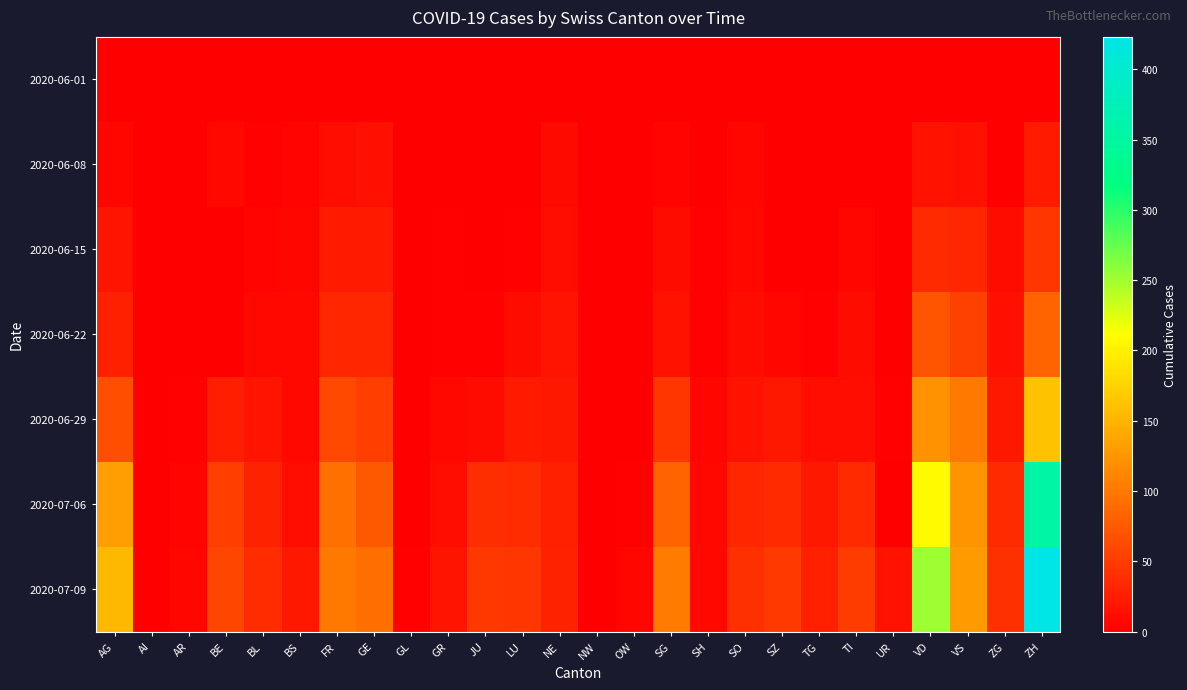

At how many categories does at least one series exceed 268?

1